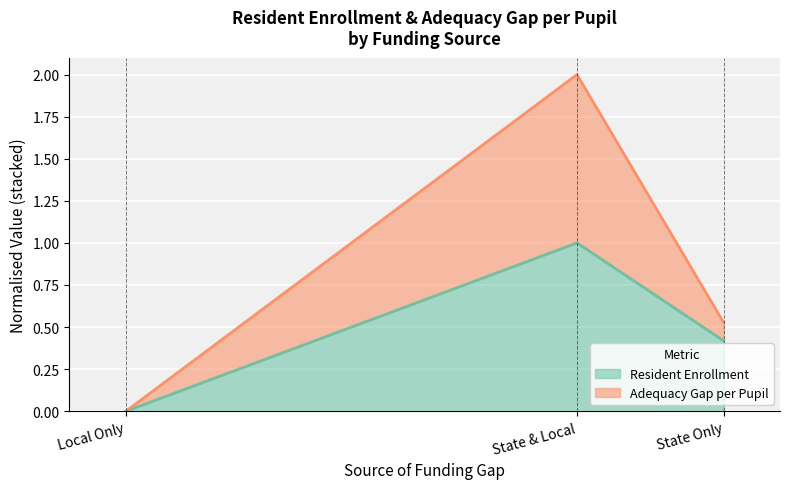

At which category is the sum across all series the highest?

State & Local